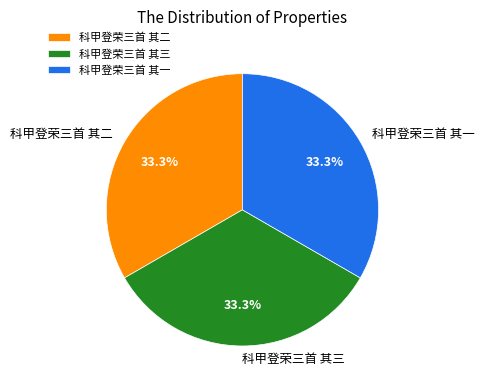

To the nearest percent, what is the combined percentage of 科甲登荣三首 其三 and 科甲登荣三首 其二?

67%